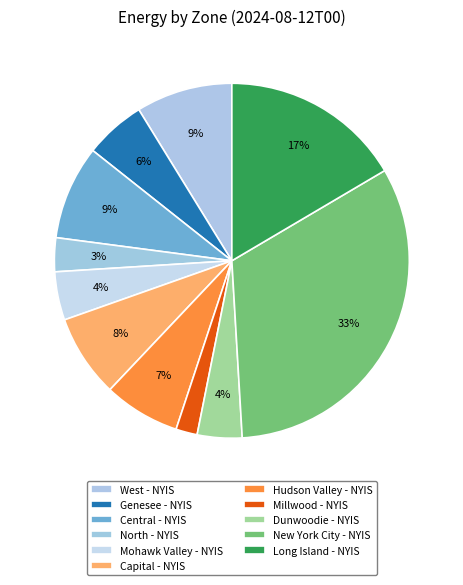

To the nearest percent, what is the combined percentage of Long Island - NYIS and Genesee - NYIS?

22%